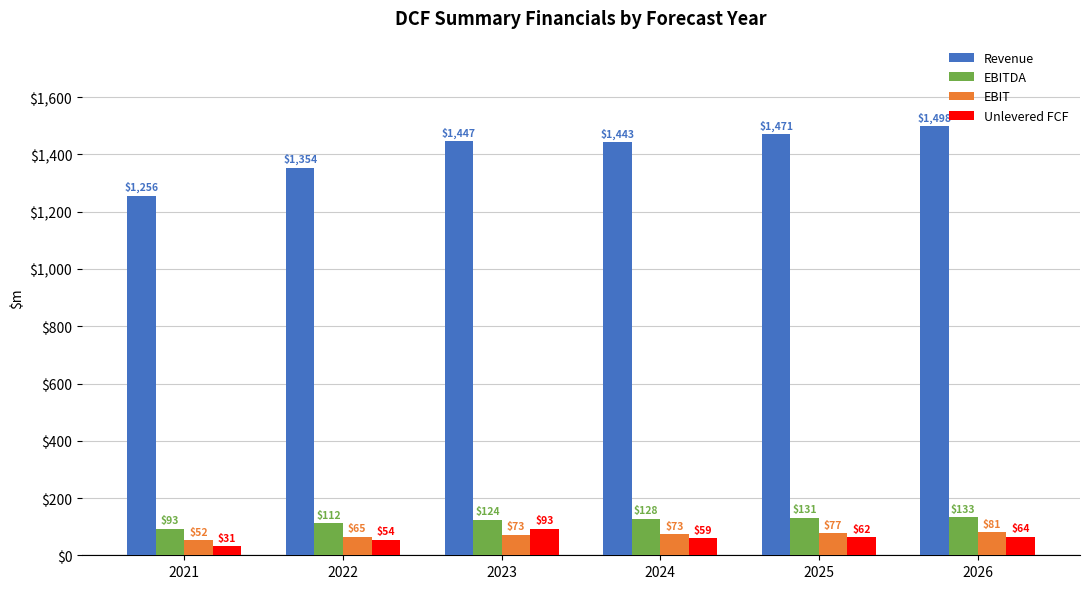

Read the Revenue value at 2022.

1353.8